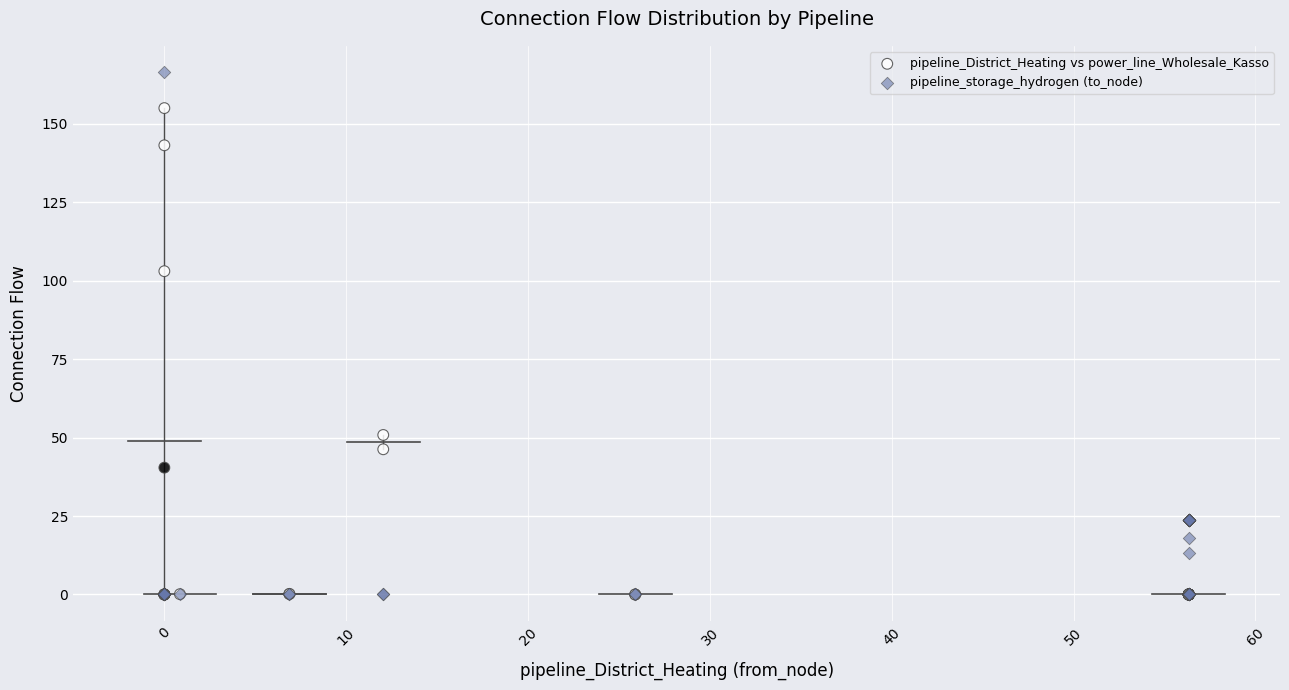

In the pipeline_storage_hydrogen (to_node) series, what Y value is closest to 83?

23.8